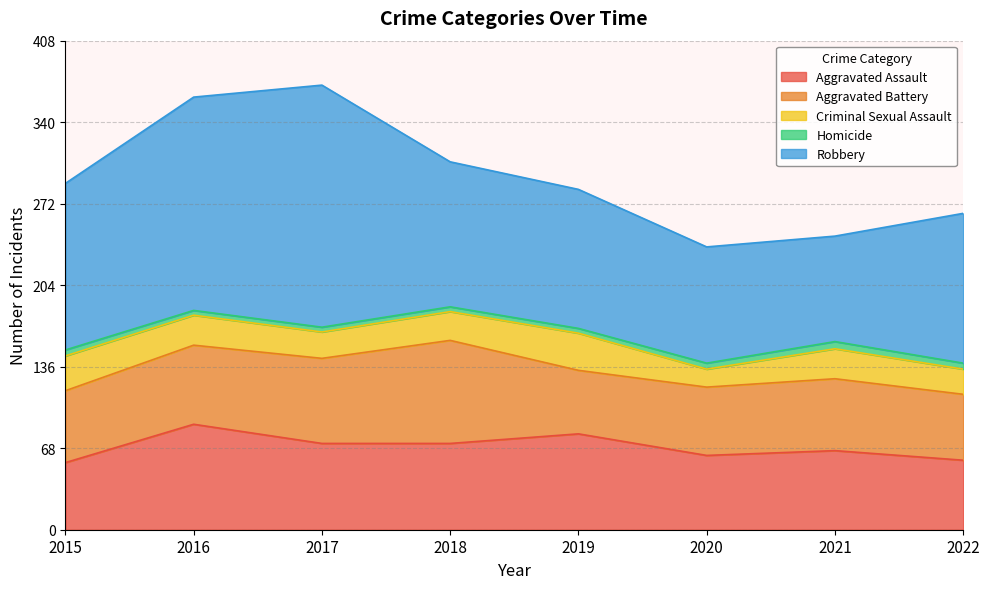

At how many categories does at least one series exceed 131?

3